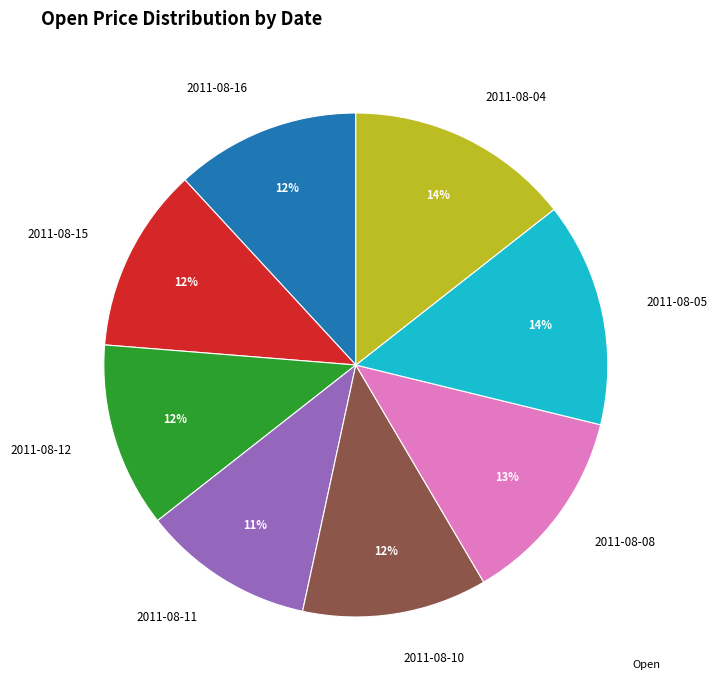

True or false: 2011-08-11 accounts for 11% of the total.

True